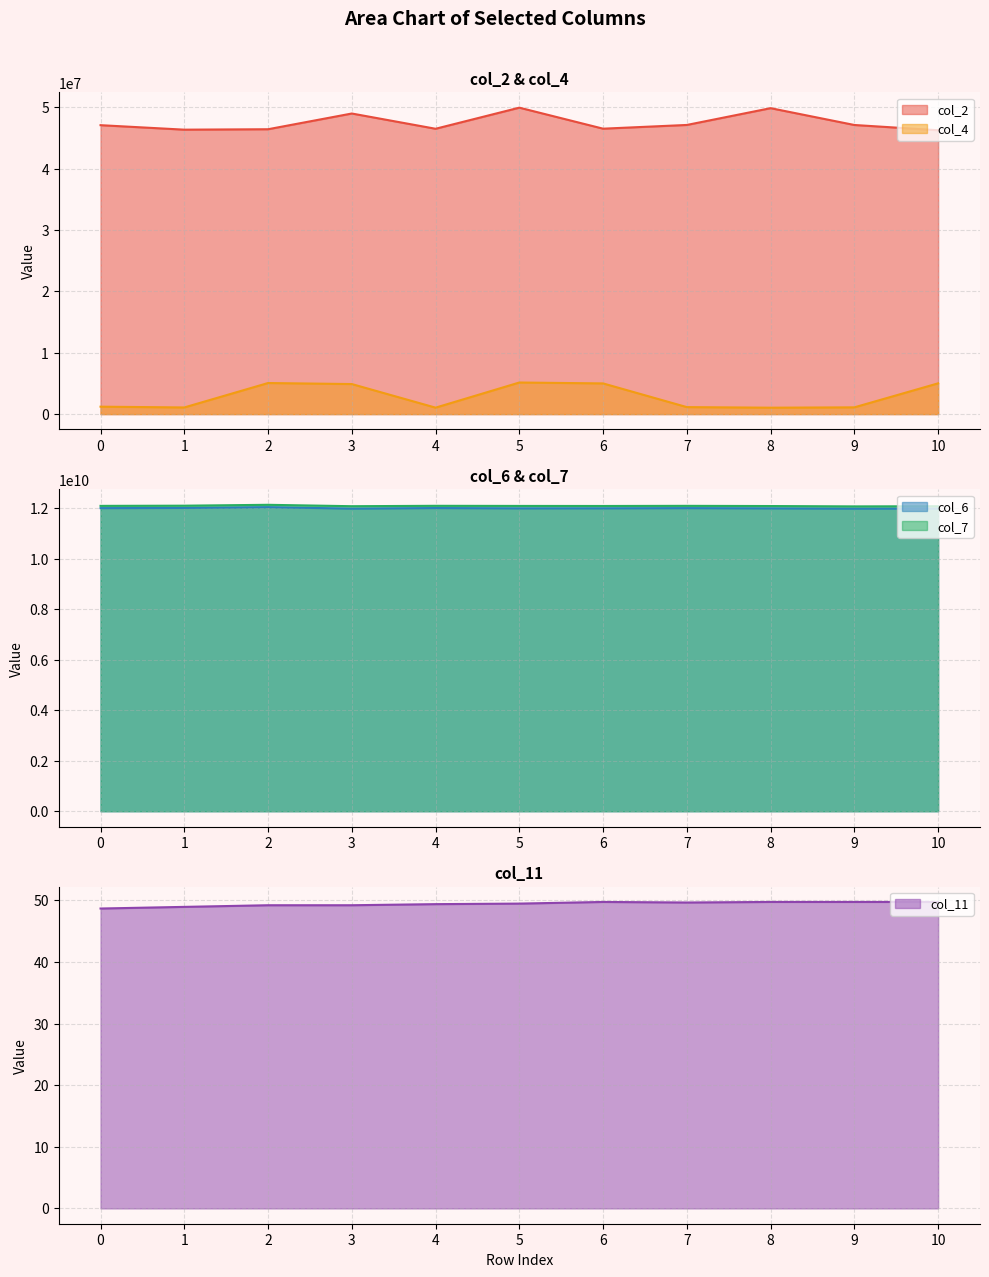

True or false: col_2 and col_4 cross at least once.

False